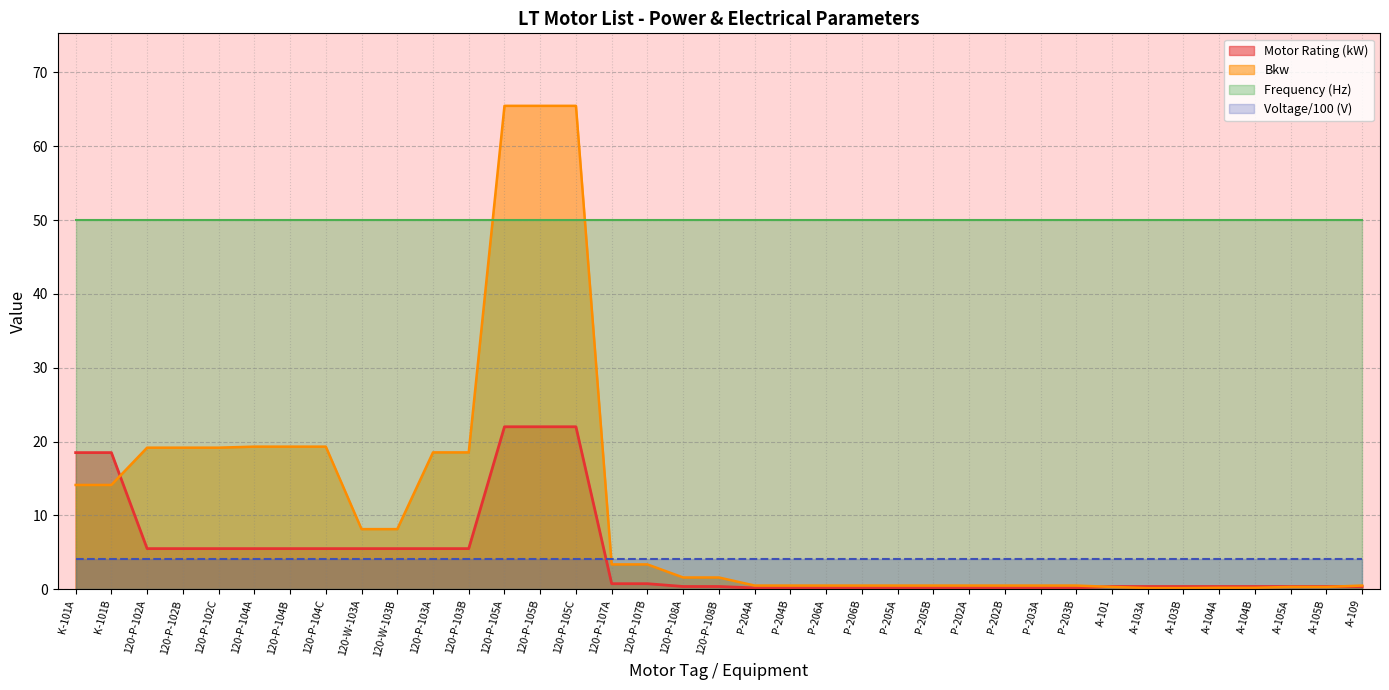

What position from the left is A-103A?

31